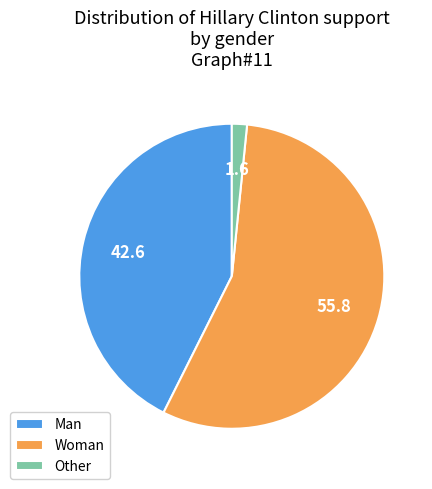

What is the majority slice?

Woman